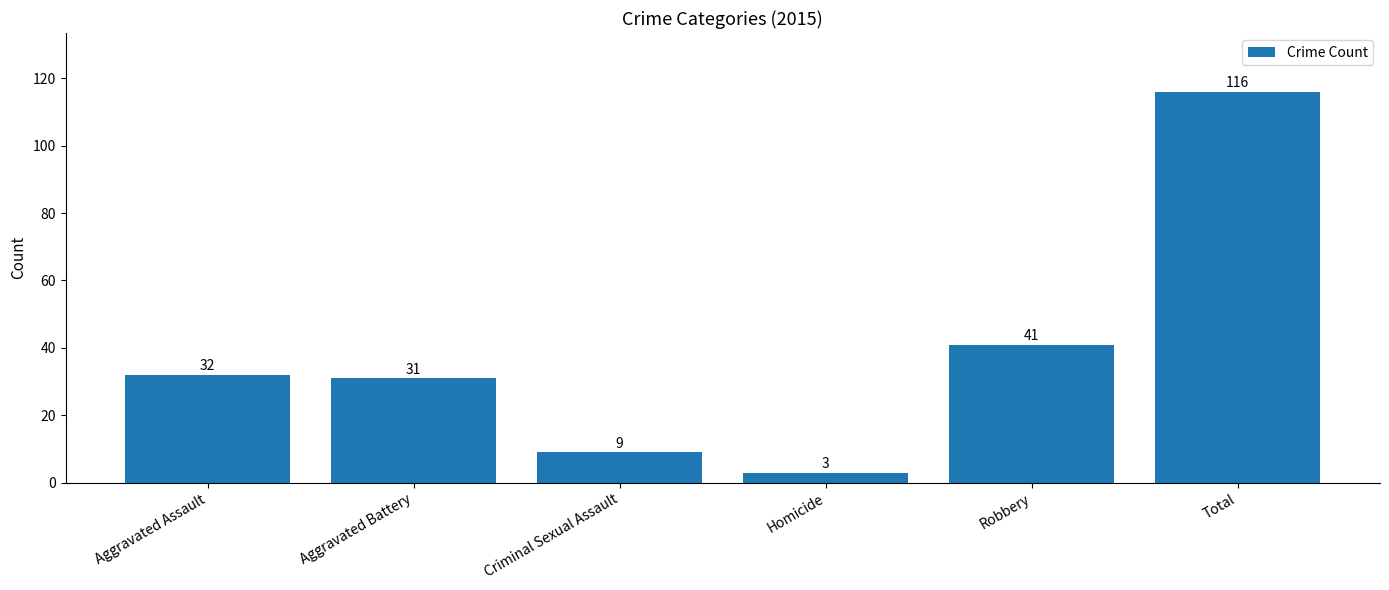

What is the sum of all values?

232